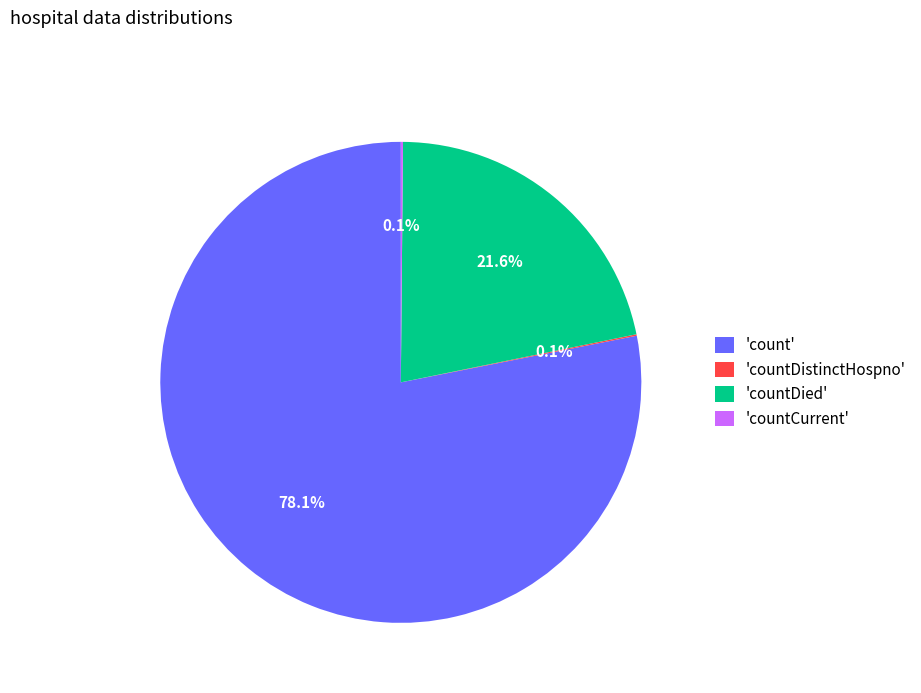

What is the majority slice?

'count'